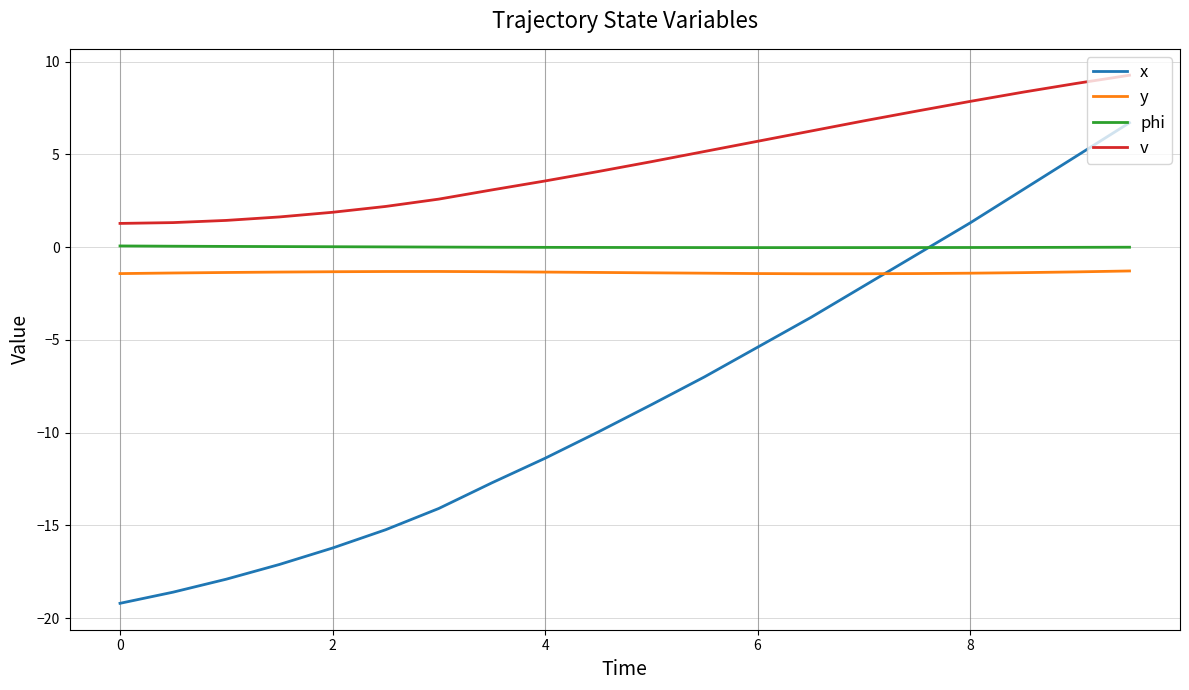

True or false: y has more than 0 points higher than both neighbors.

True